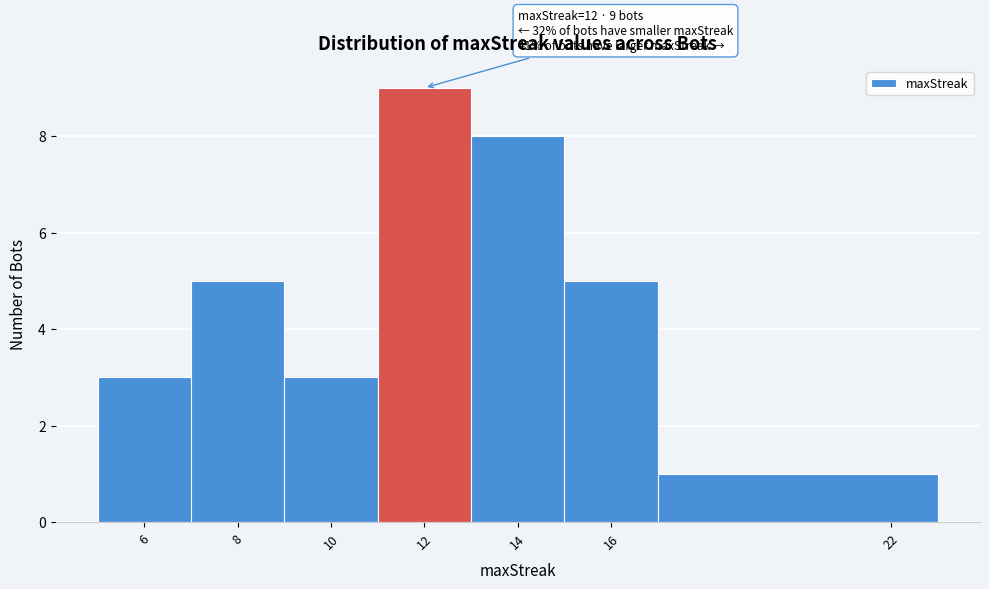

Over which range of the x-axis is the bar tallest?

11 to 13